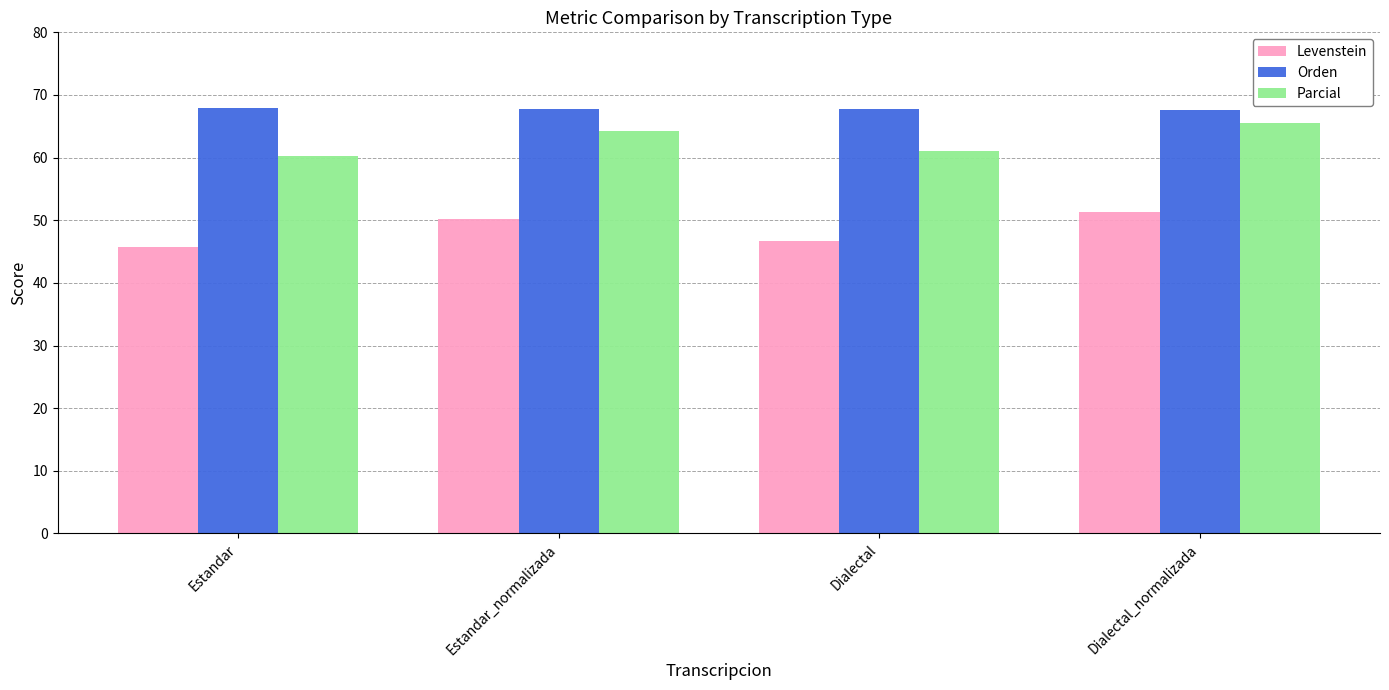

Does the chart contain stacked bars?

No